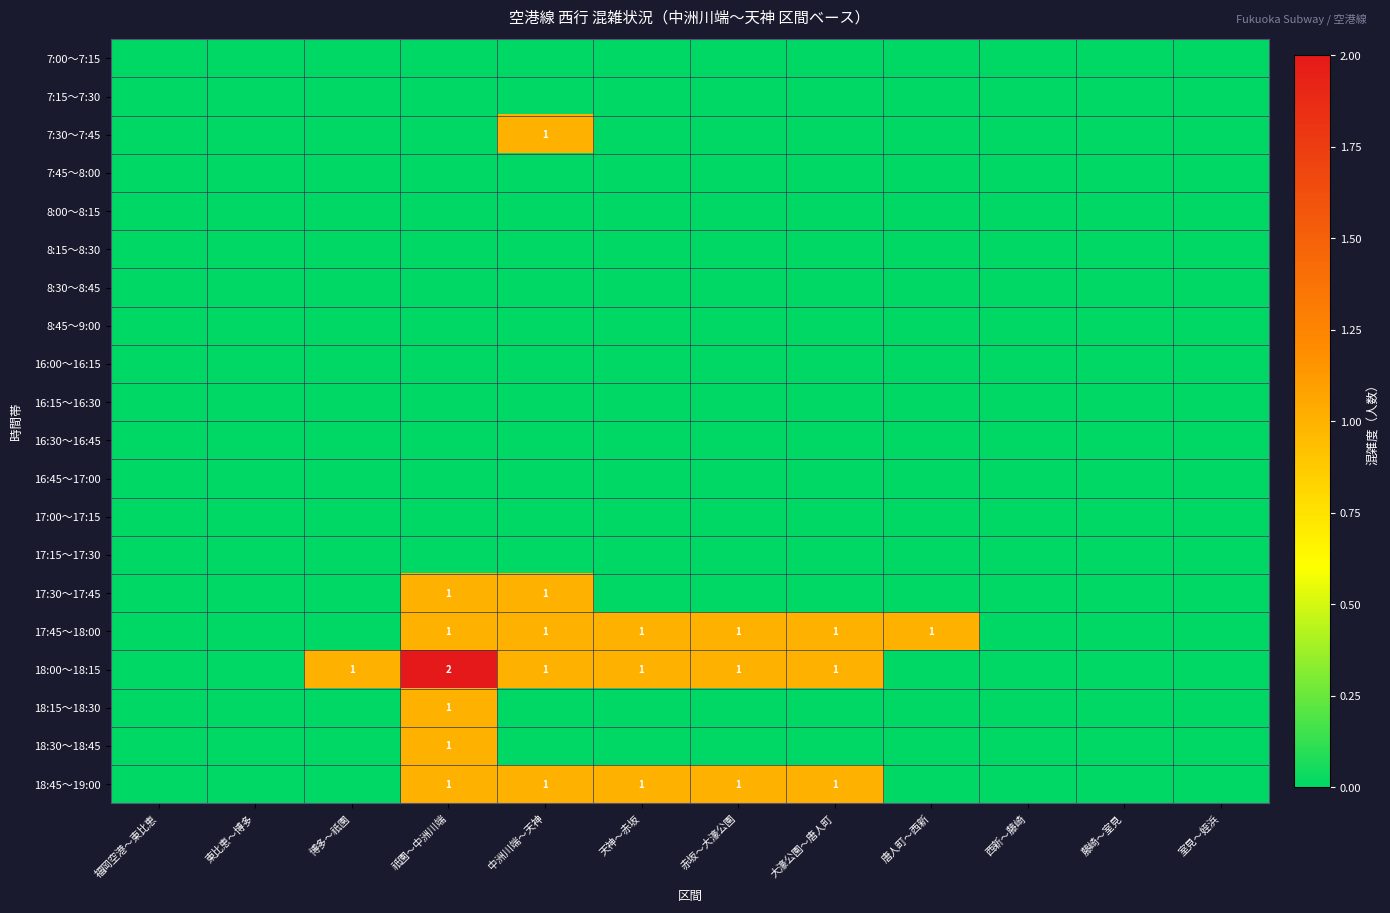

Is it true that 17:45～18:00 equals 1 at 中洲川端～天神?

True